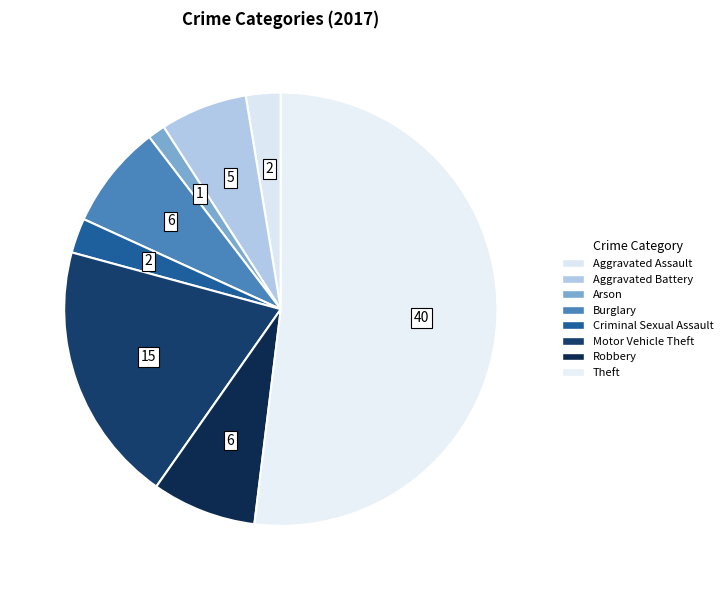

How many slices are in this pie chart?

8